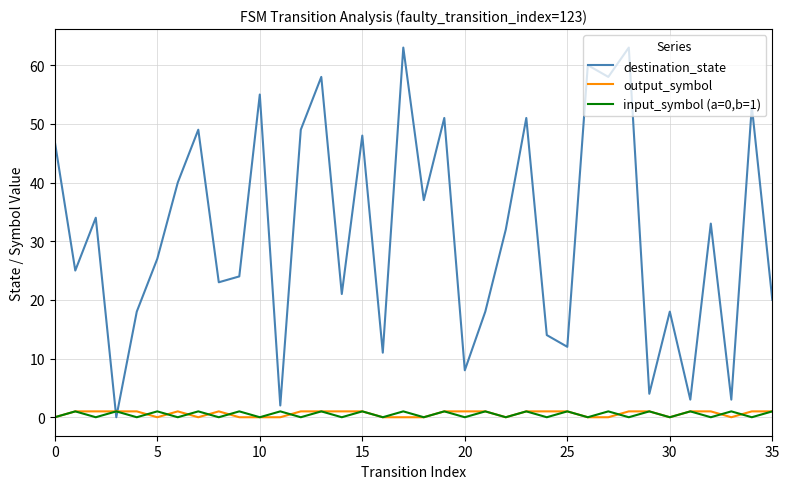

Which series has the largest range (max minus min)?

destination_state